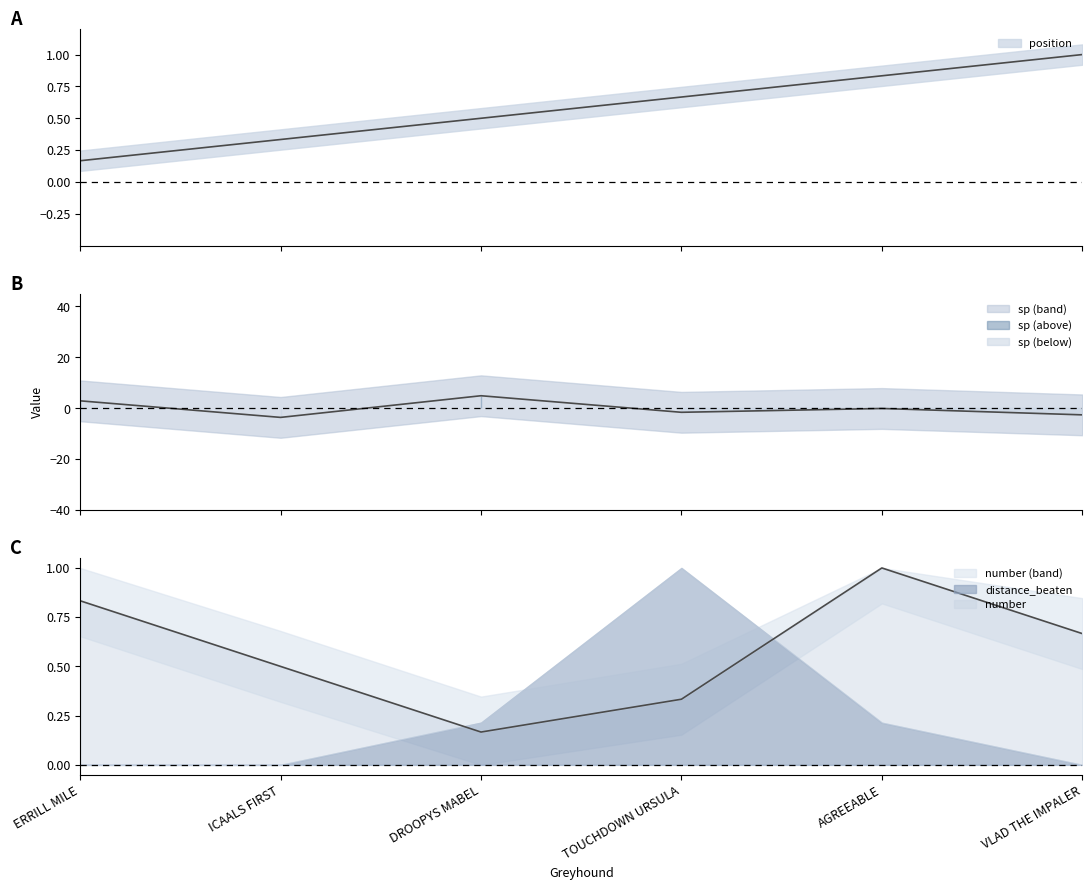

How many lines are shown in the chart?

3